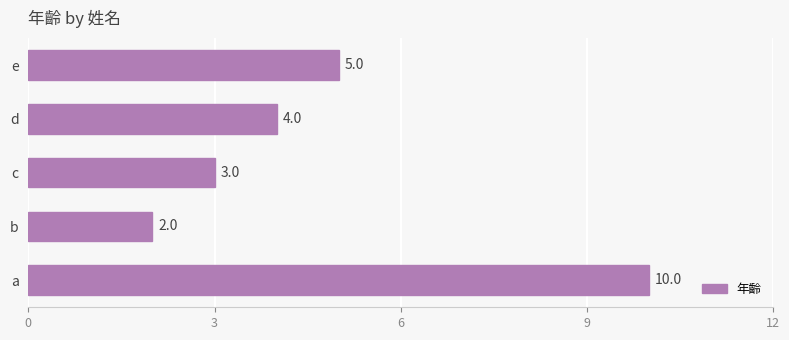

Reading bottom to top, transcribe all the data shown in this chart.

10	2	3	4	5